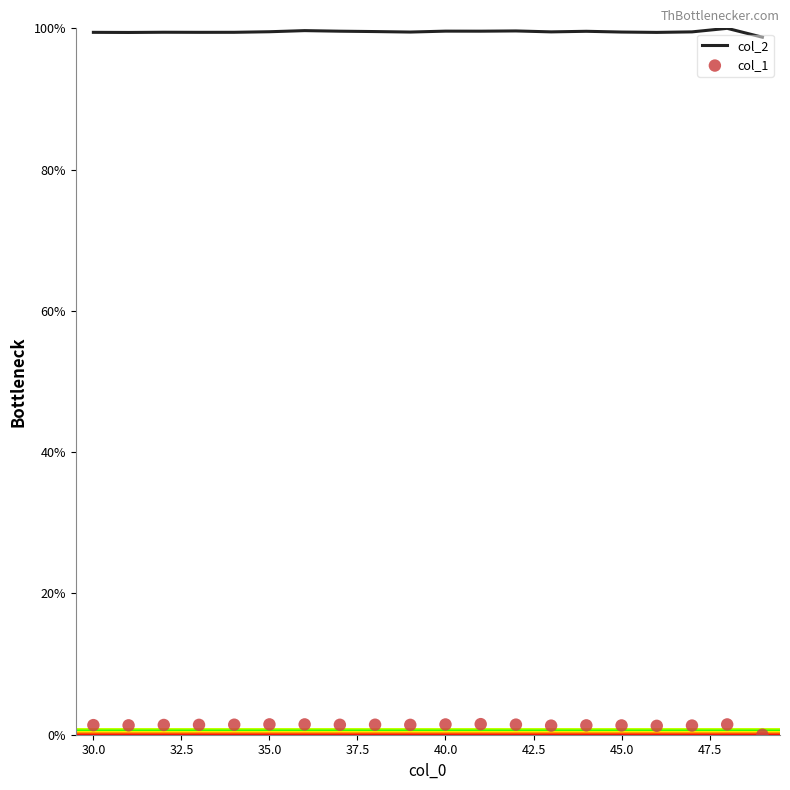

What is the lowest value of the col_2 series?

98.7